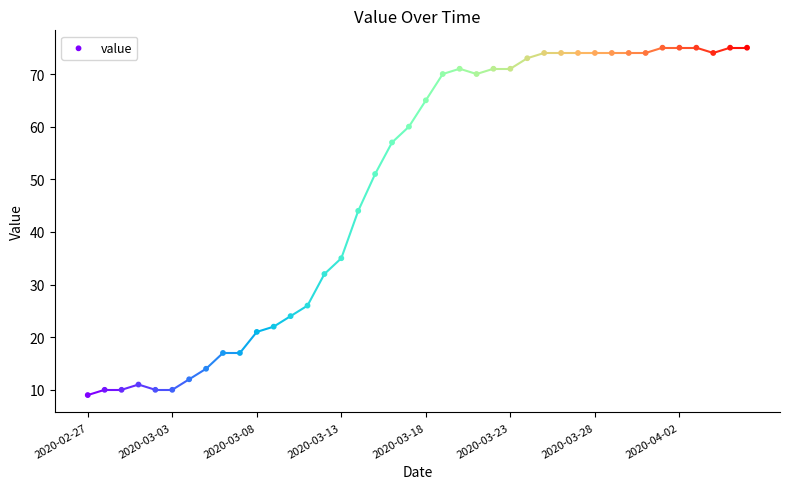

What Y value in the scatter plot is closest to 42?

44